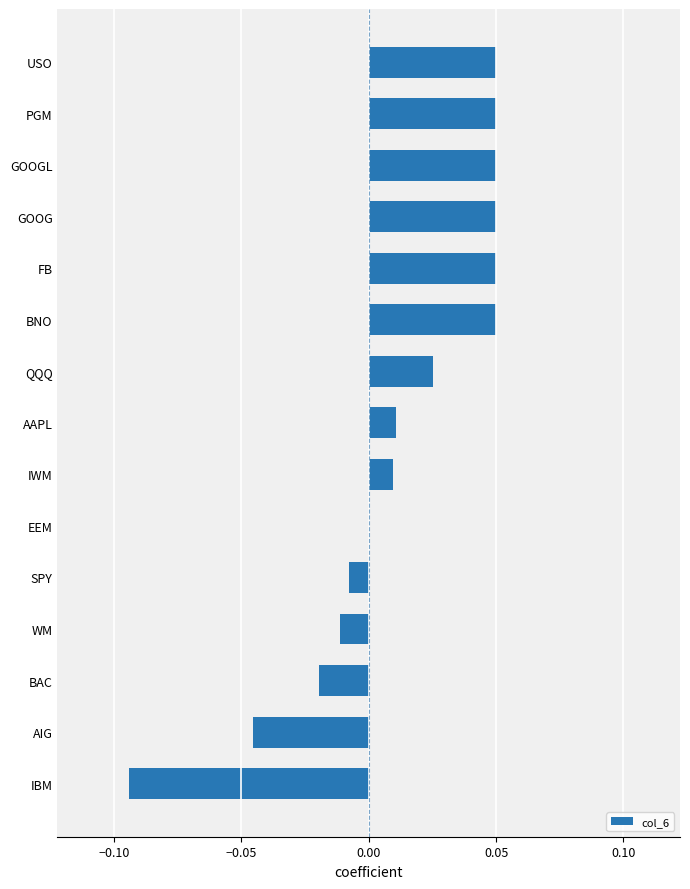

The value at BAC is -0.0. True or false?

True